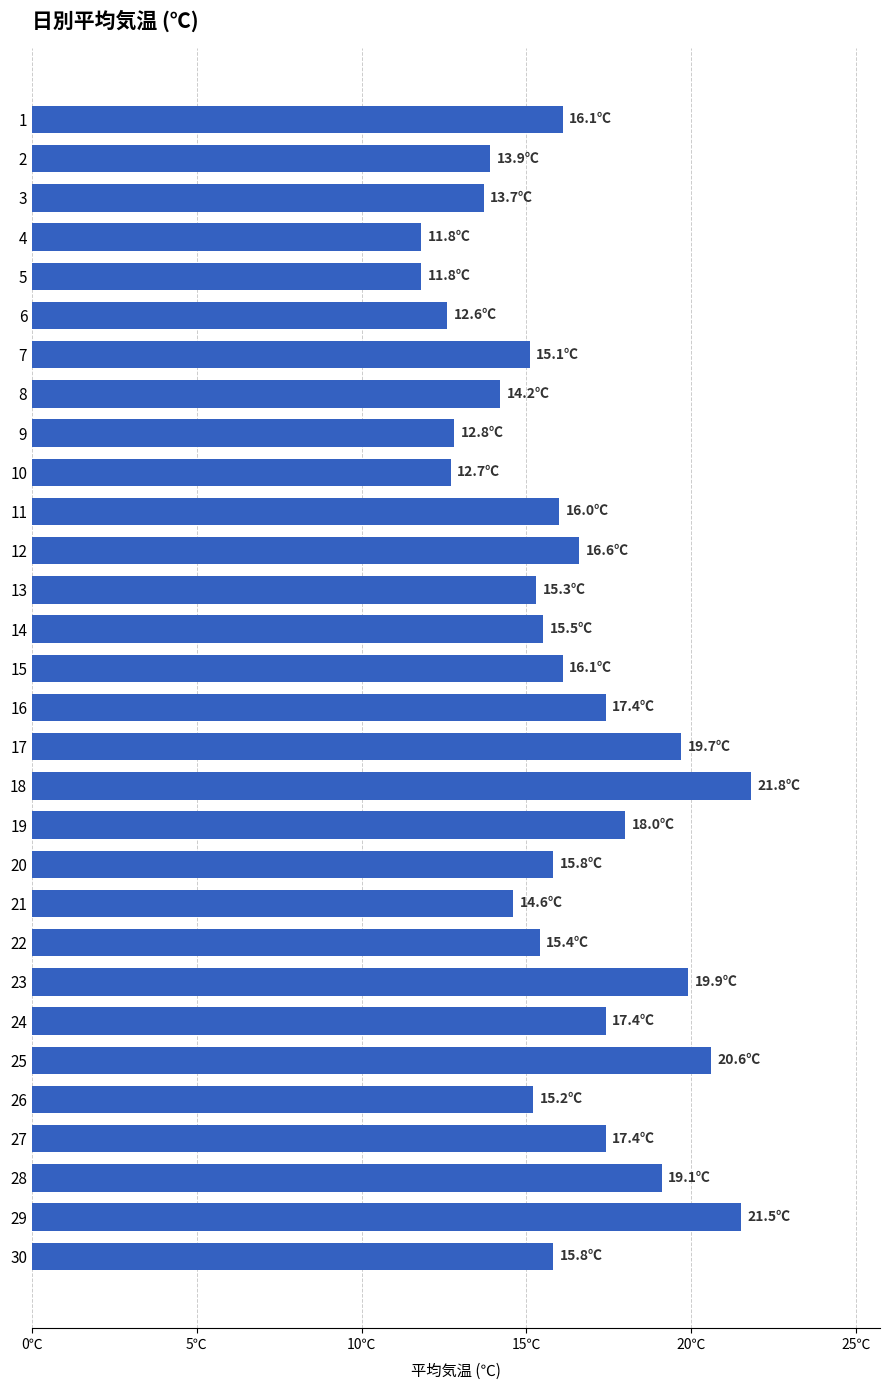

What is the difference between the maximum and minimum values?

10.0